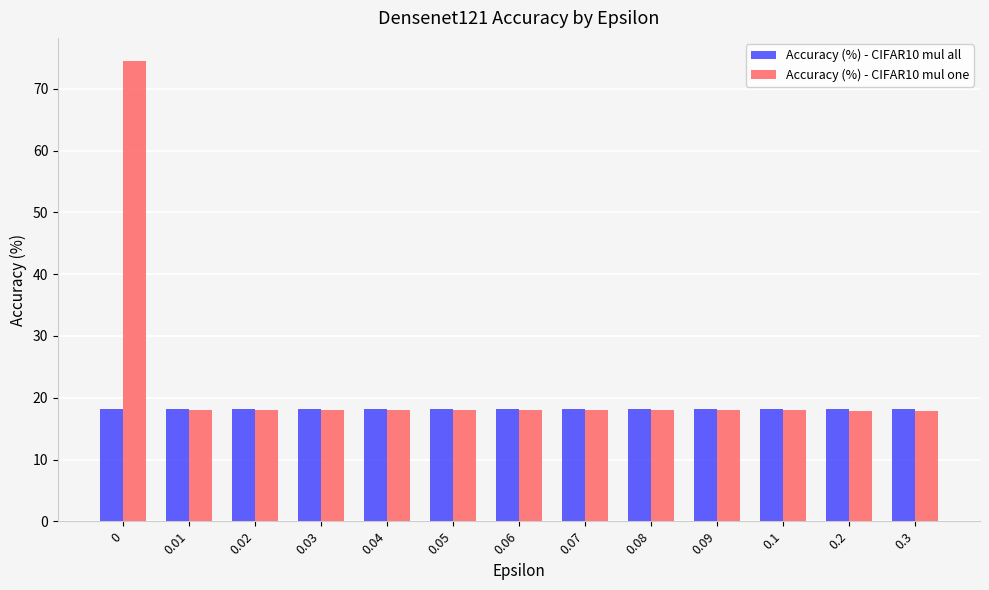

The value of Accuracy (%) - CIFAR10 mul all at 0.3 is 12.2. True or false?

False